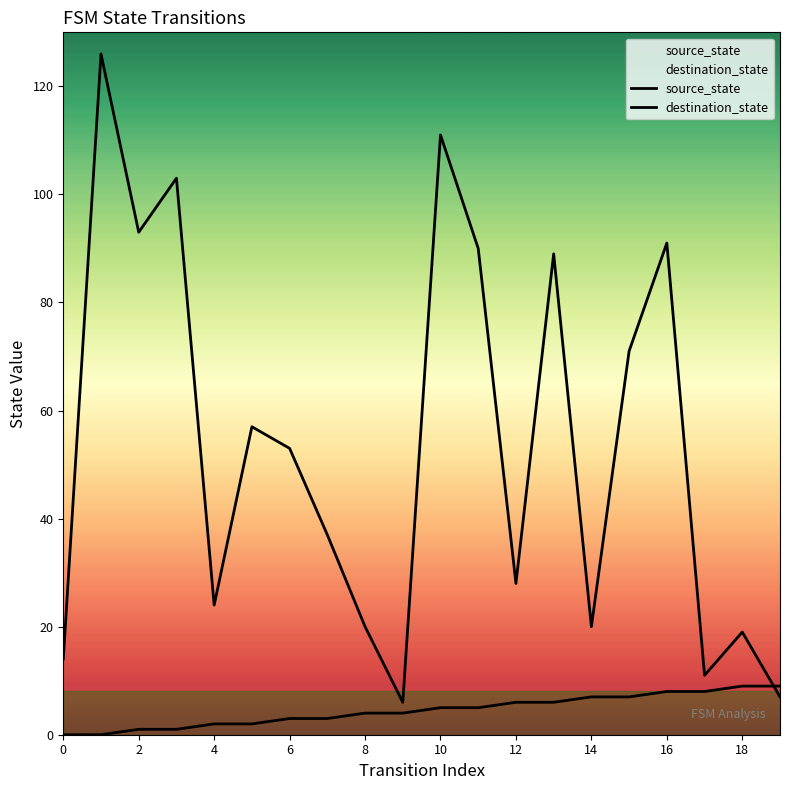

True or false: destination_state has a value of 45 at 12.

False